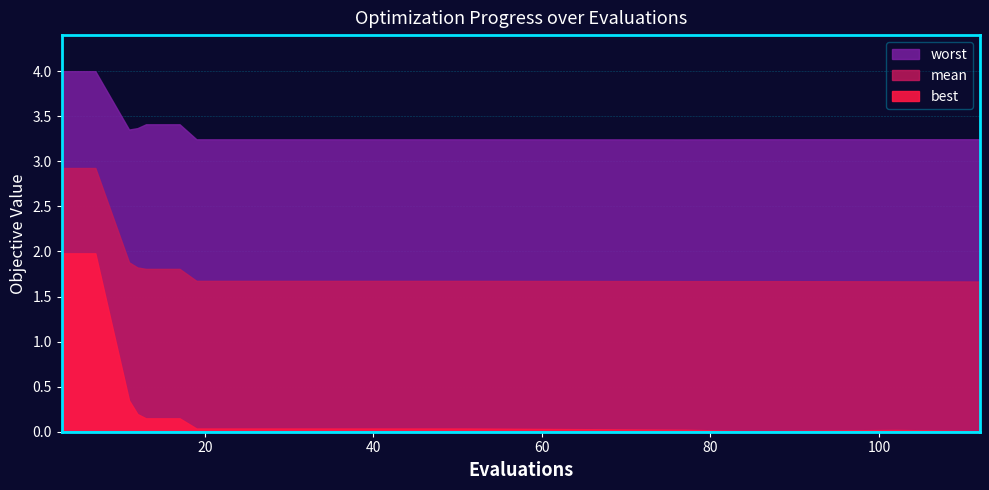

True or false: mean and worst intersect in this chart.

False